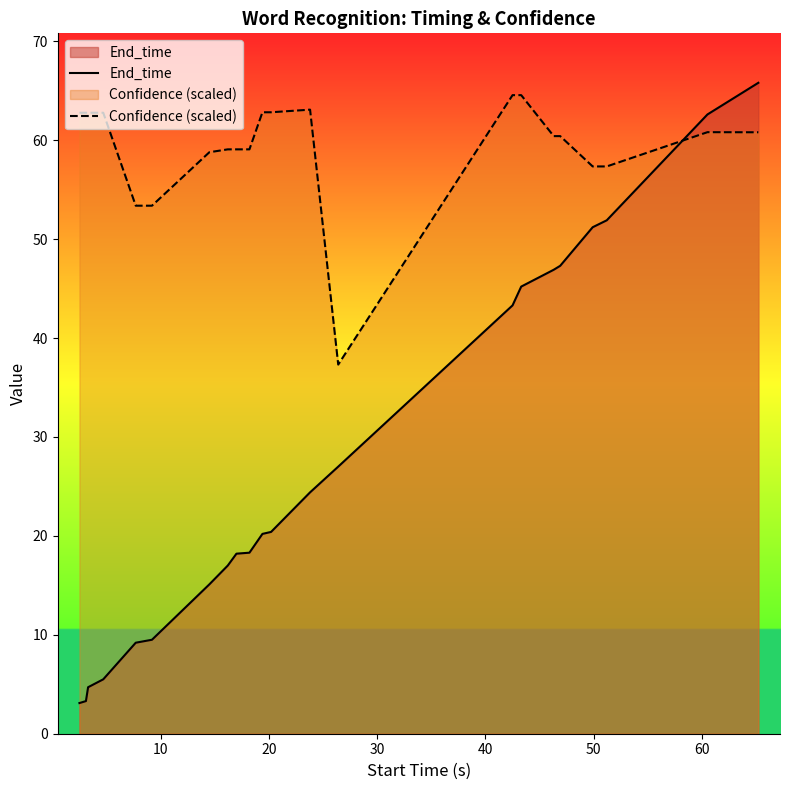

Which series has the largest range (max minus min)?

End_time